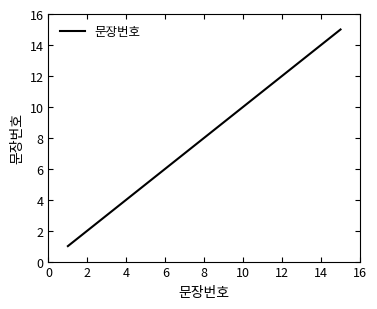

What is the maximum value shown in the chart?

15